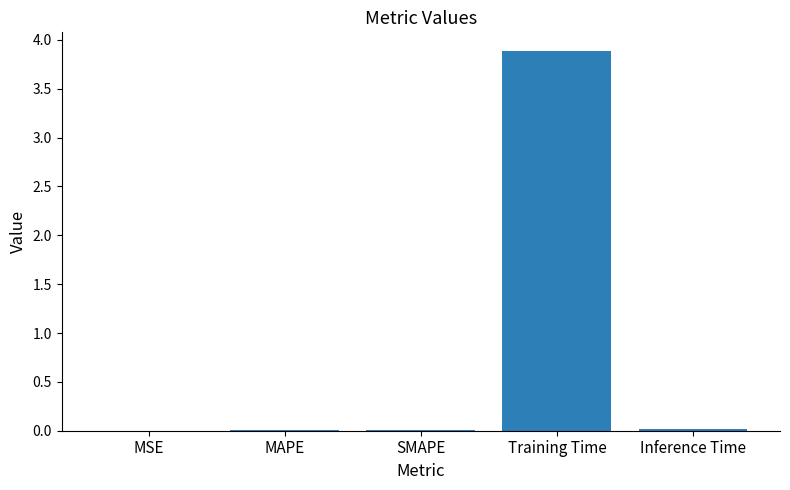

Read the value at Training Time.

3.9